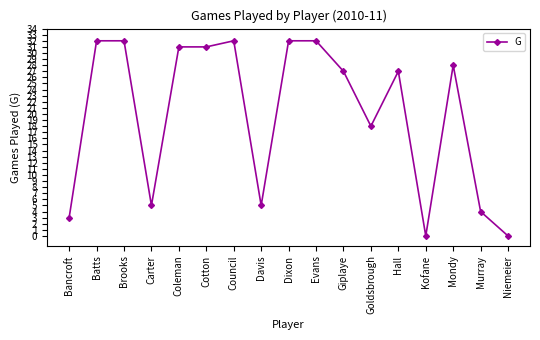

What is the difference between the values at Carter and Kofane?

5